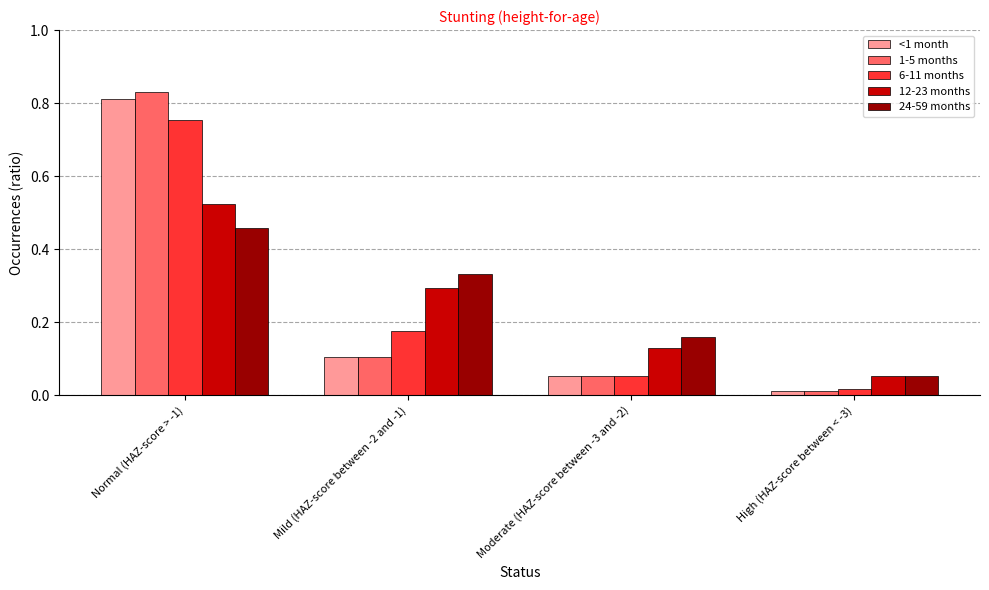

At which label is <1 month closest to 0?

High (HAZ-score between < -3)